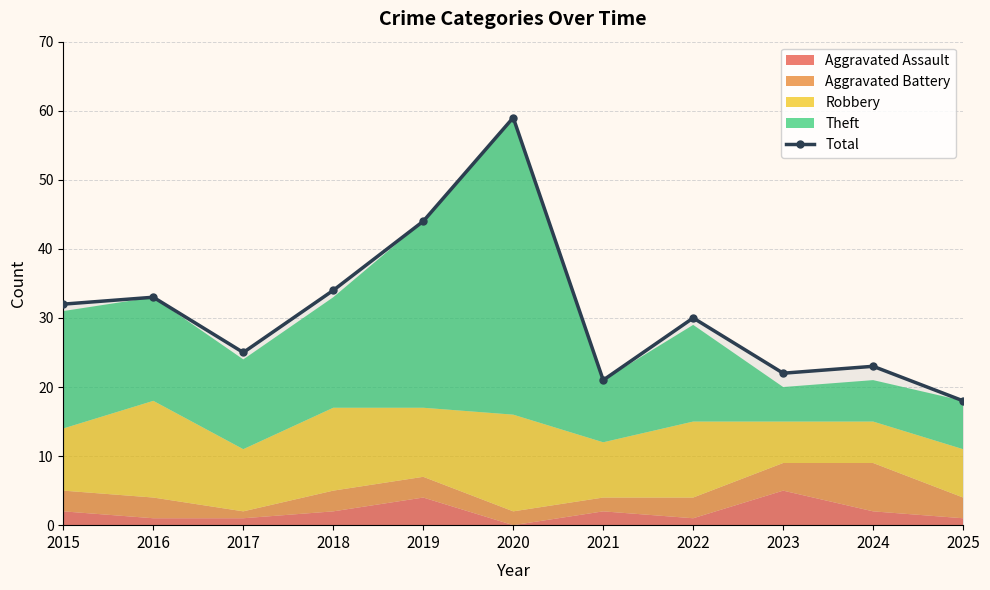

Reading right to left, transcribe all the data shown in this chart.

18	23	22	30	21	59	44	34	25	33	32